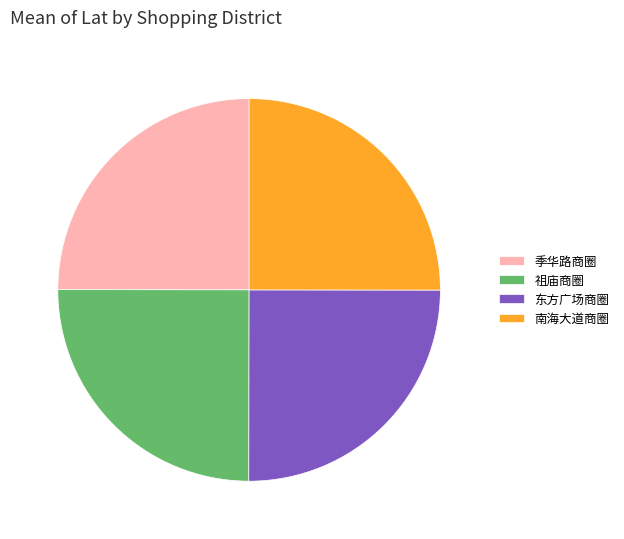

How many segments does this pie chart have?

4